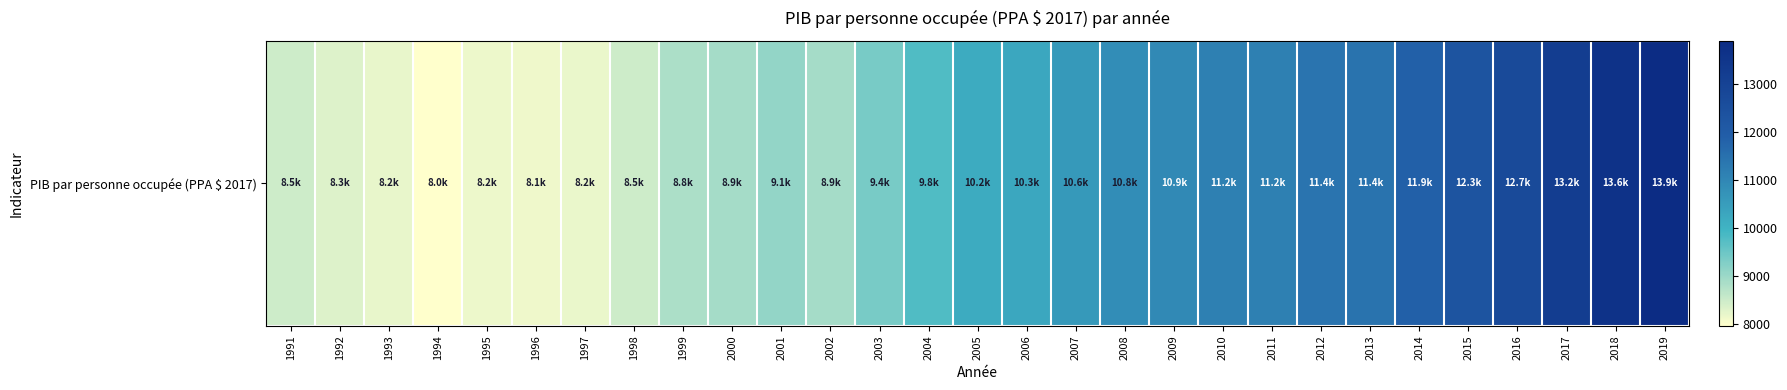

The value at 2009 is 2736.9. True or false?

False